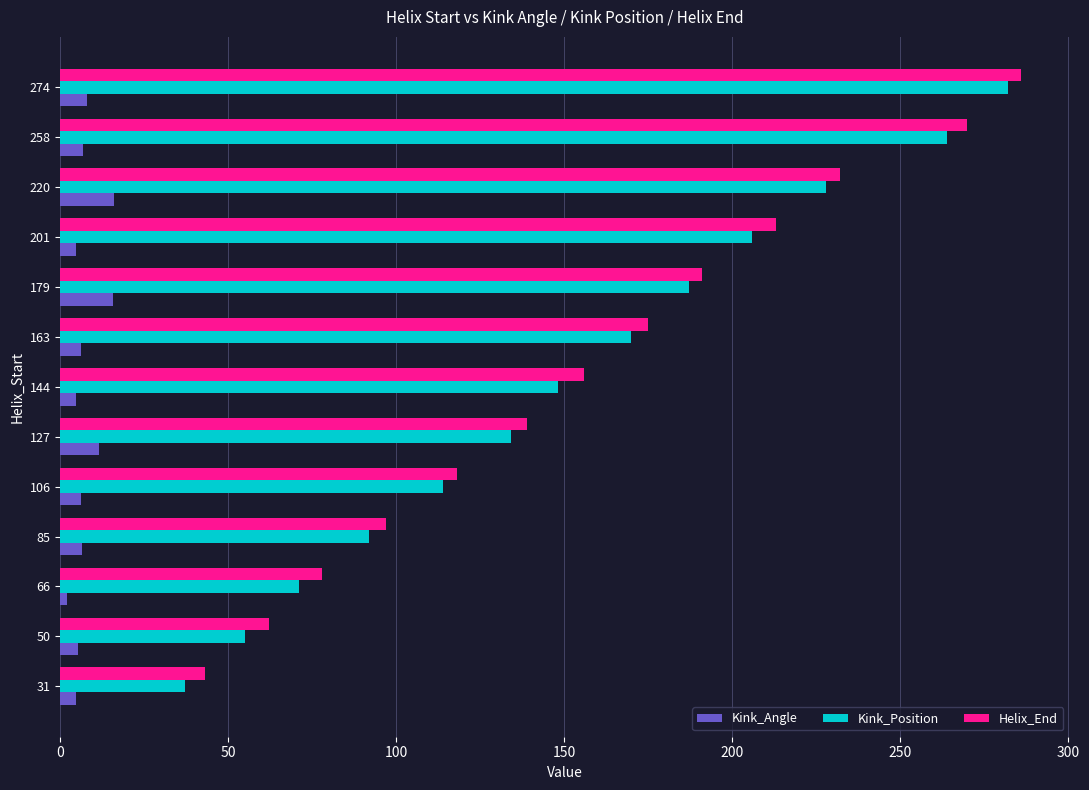

True or false: Kink_Angle has a value of 4.8 at 144.

True